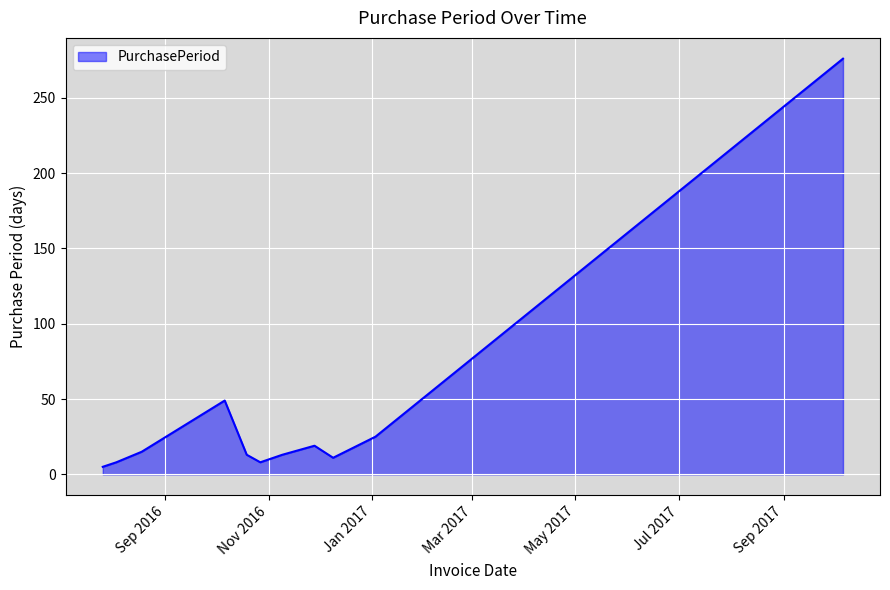

What is the difference between the maximum and minimum values?

271